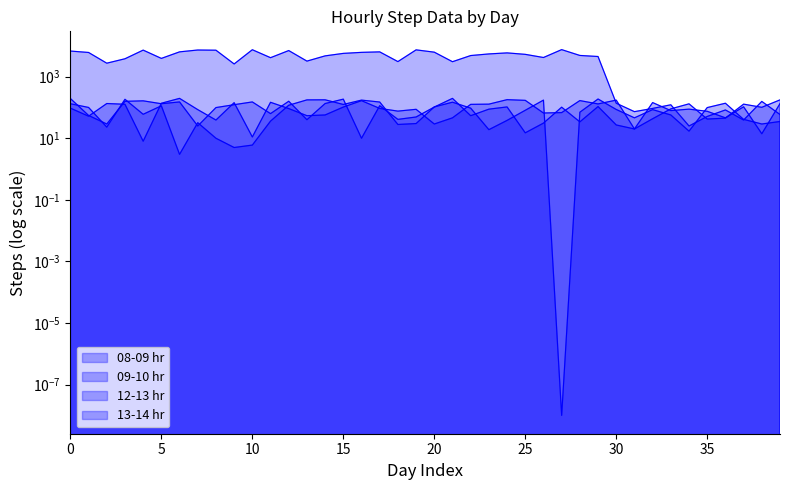

At which category is the sum across all series the highest?

27